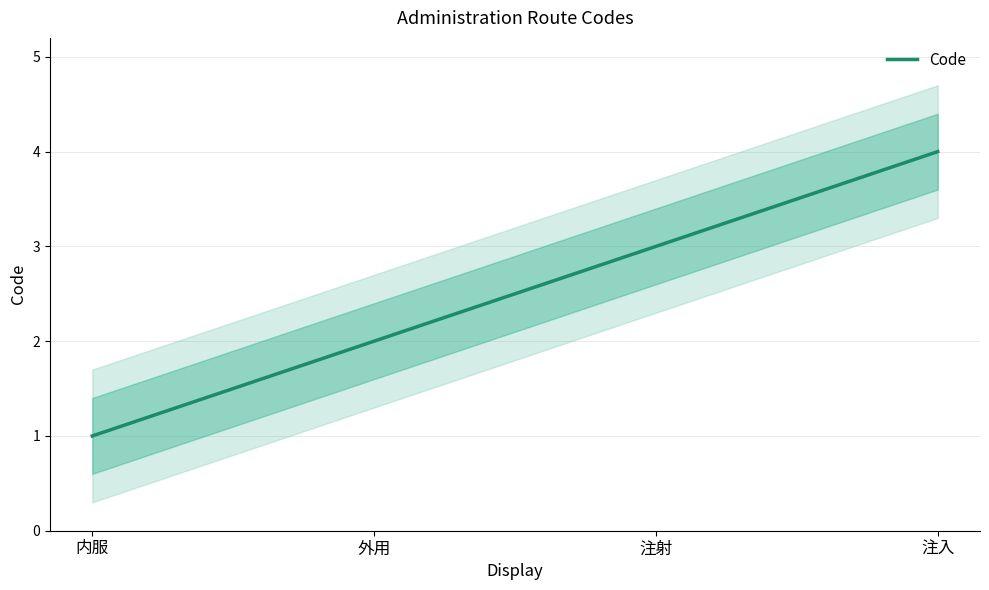

What position from the right is 内服?

4